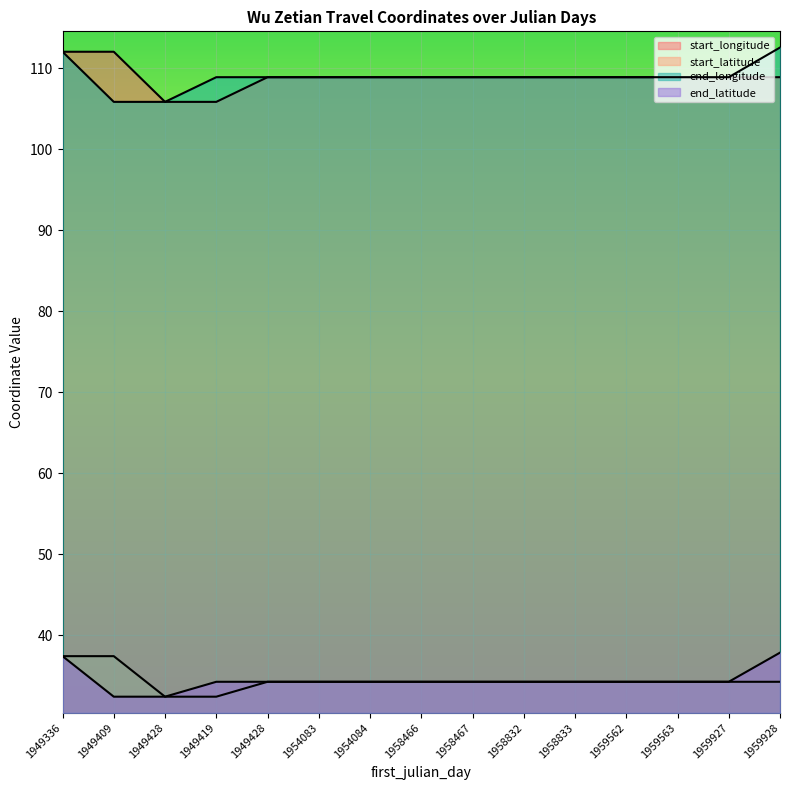

What is the total value across all series at 1954084?

286.3